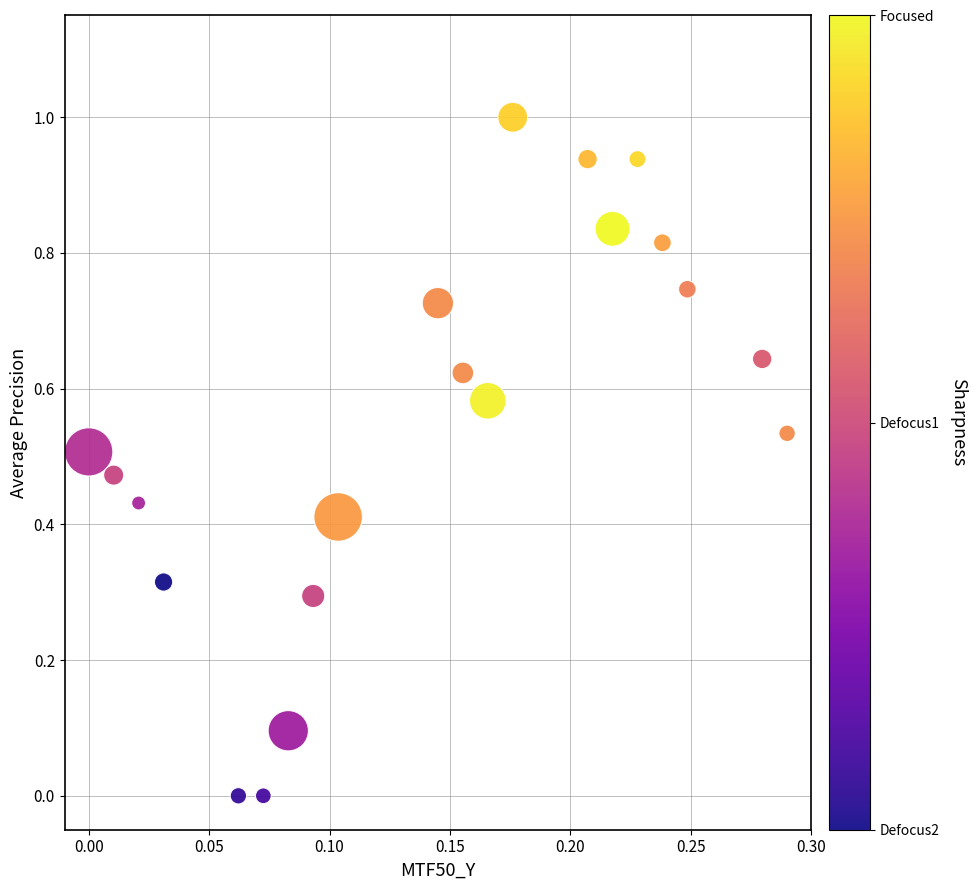

What is the range of Y values (max minus min)?

1.0